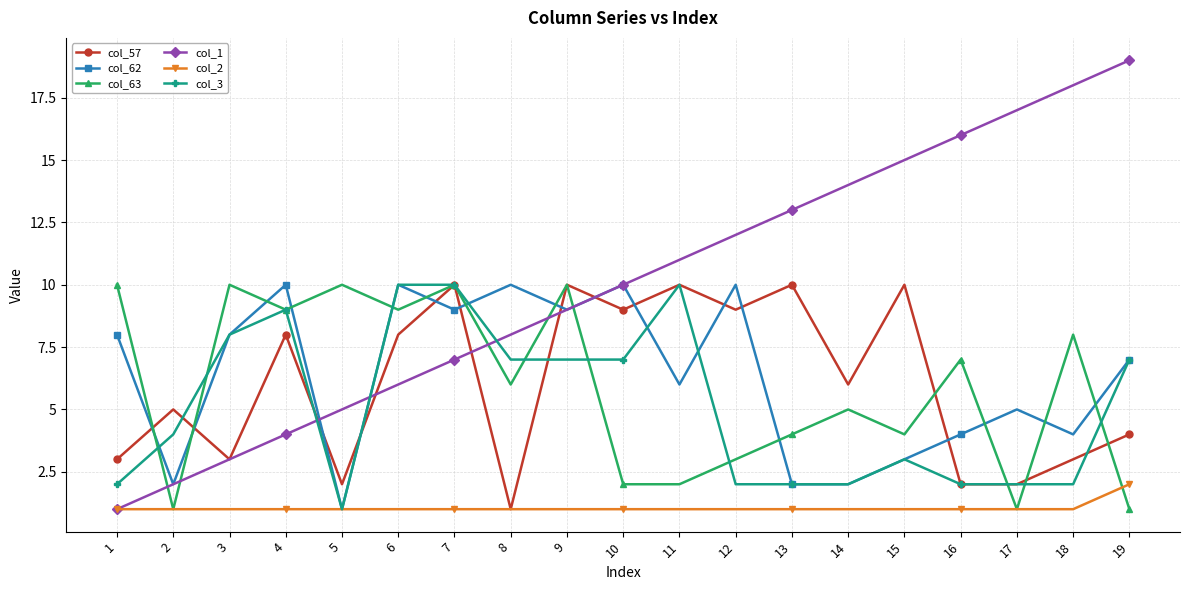

What is the smallest value displayed?

1